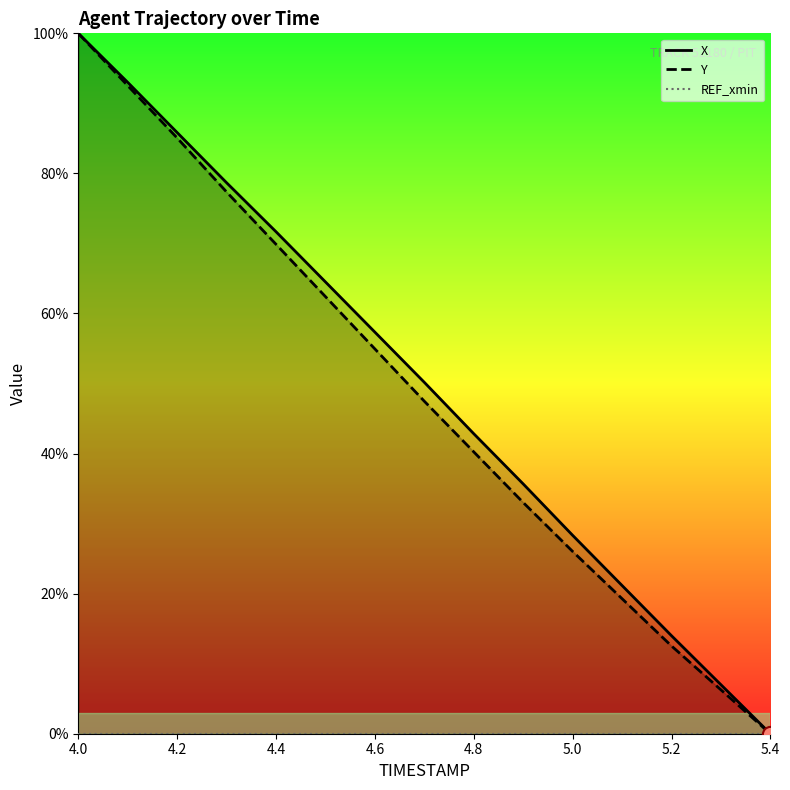

What is the highest value of the Y series?

100.0